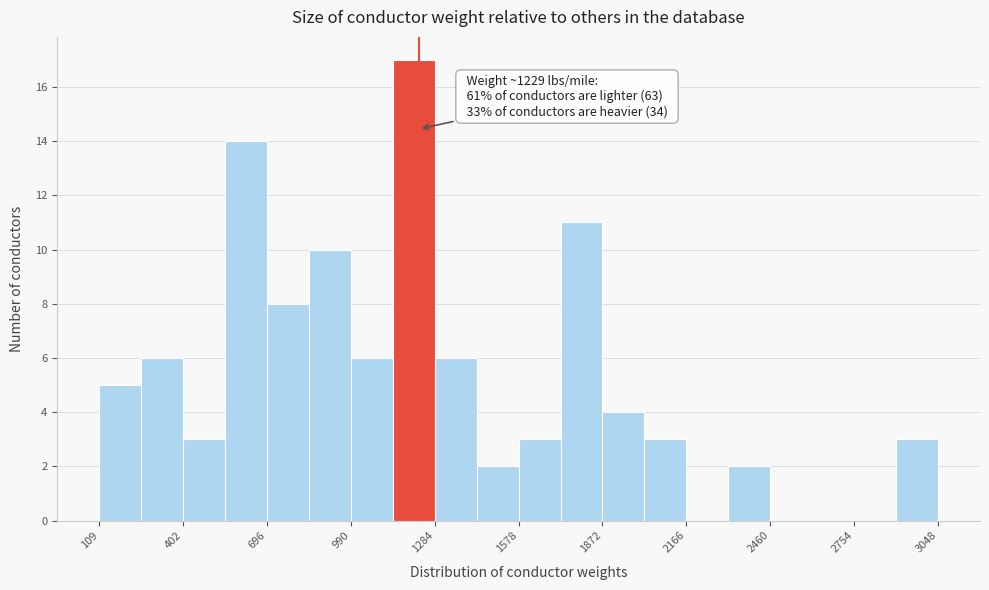

Read against the x-axis, roughly where is the centre of the tallest bar?

1200